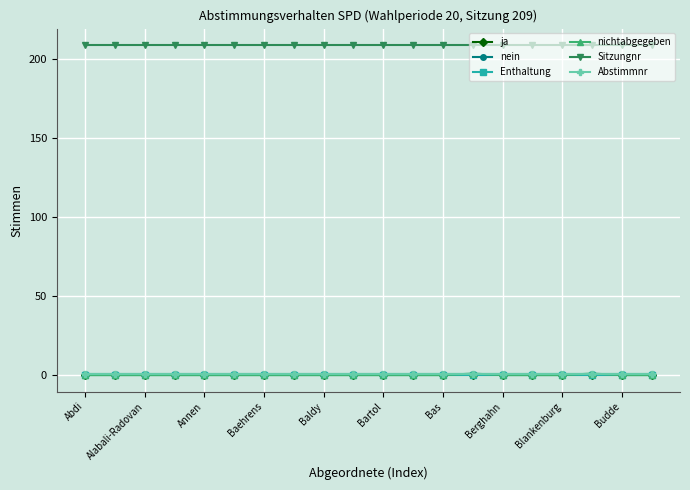

Which series has the widest spread of values?

nichtabgegeben